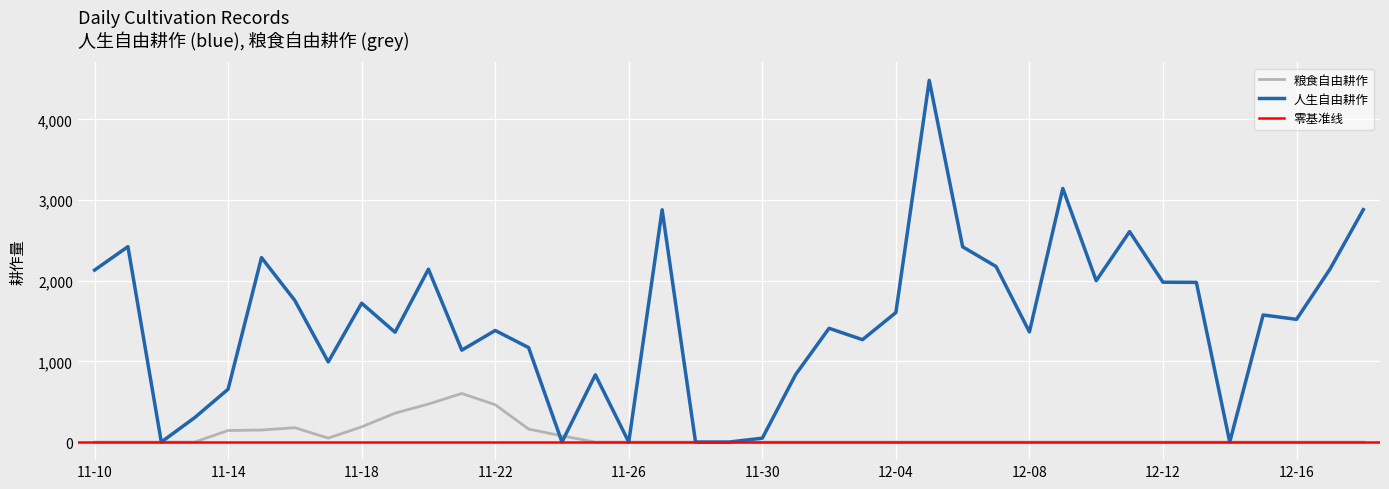

Where does the 人生自由耕作 series first go above 1521?

11-10